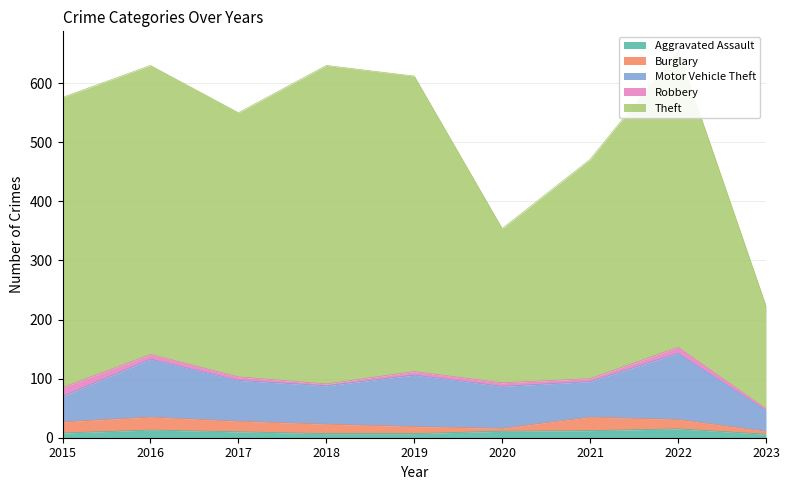

What is the approximate value of Motor Vehicle Theft at 2015, to the nearest 5?

45